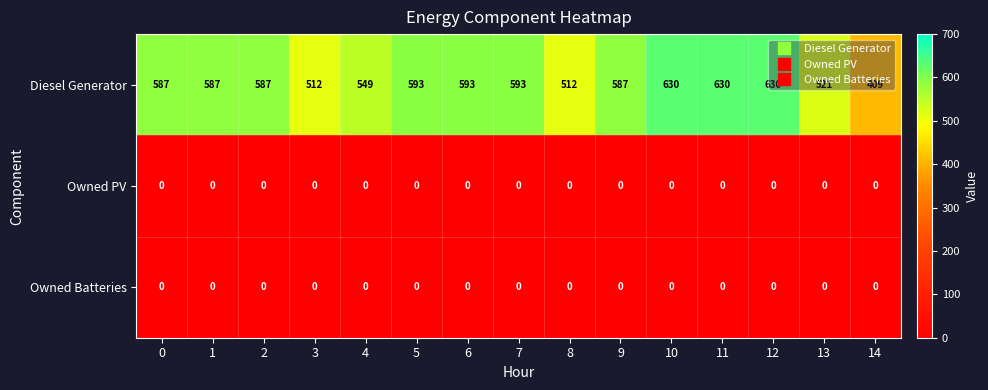

Which category has the lowest value in the Diesel Generator series?

14